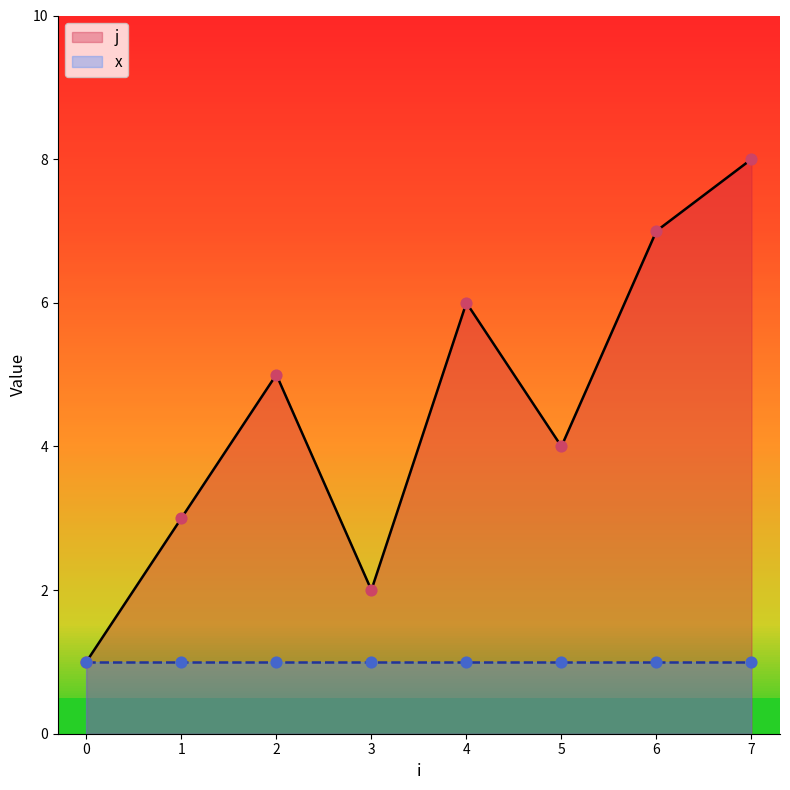

True or false: j has a value of 4 at 5.

True